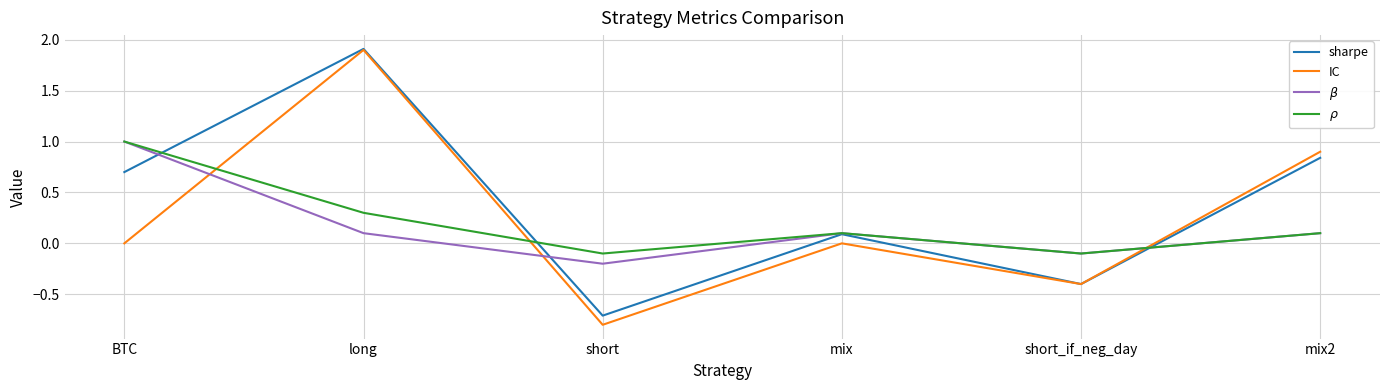

What position from the left is long?

2